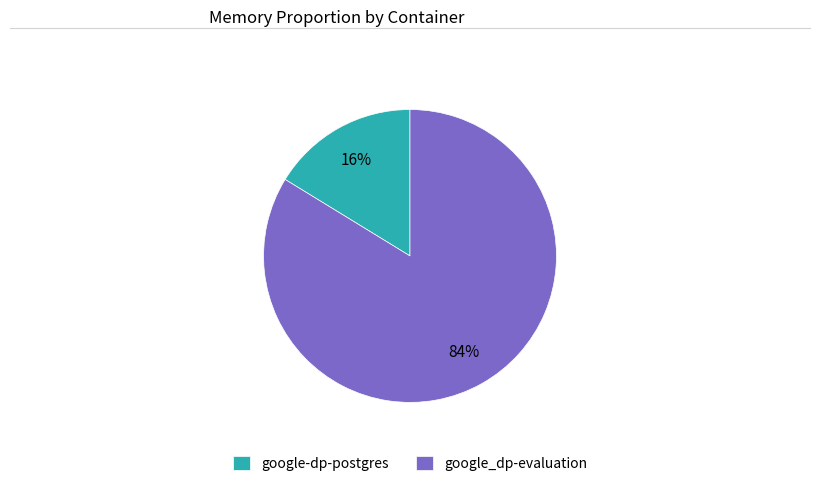

Which has a higher value, google_dp-evaluation or google-dp-postgres?

google_dp-evaluation